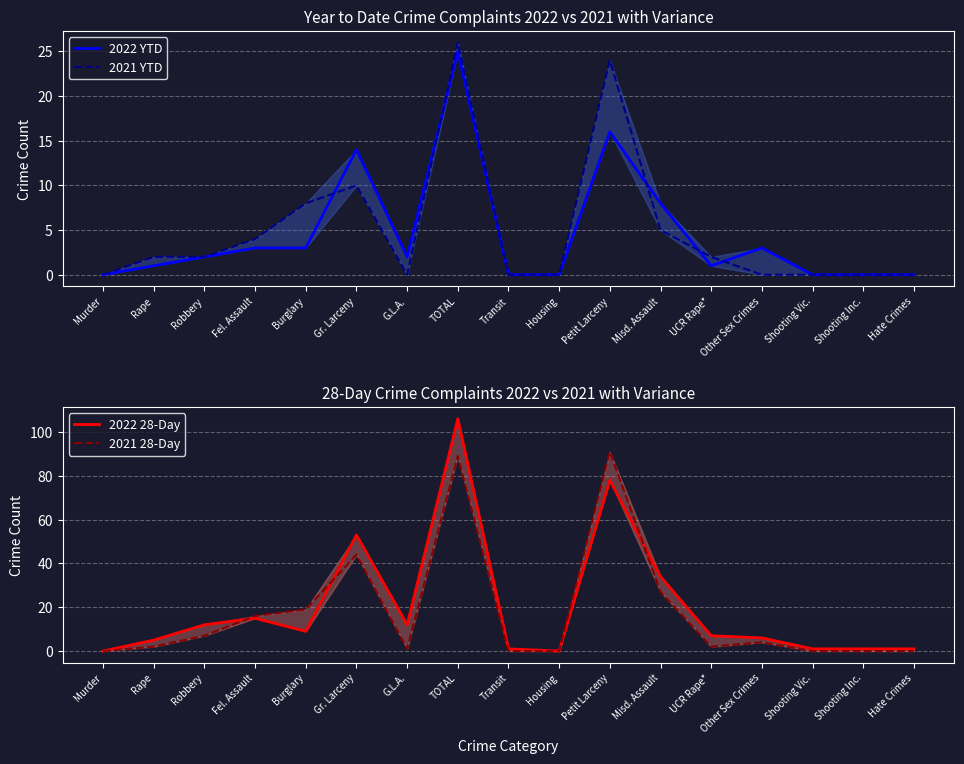

What is the label of the 1st point from the left?

Murder